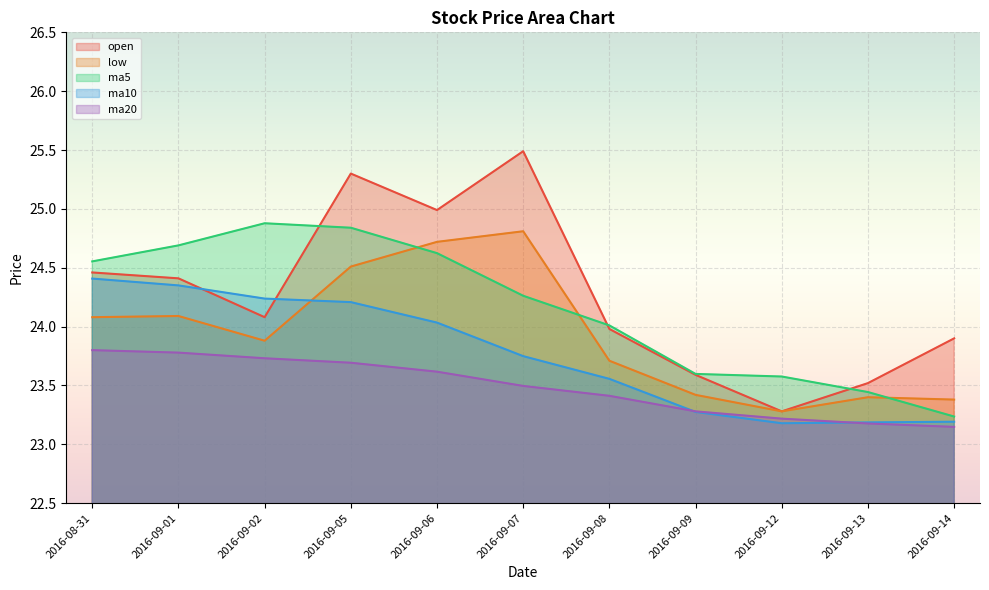

At how many categories does at least one series exceed 23?

11